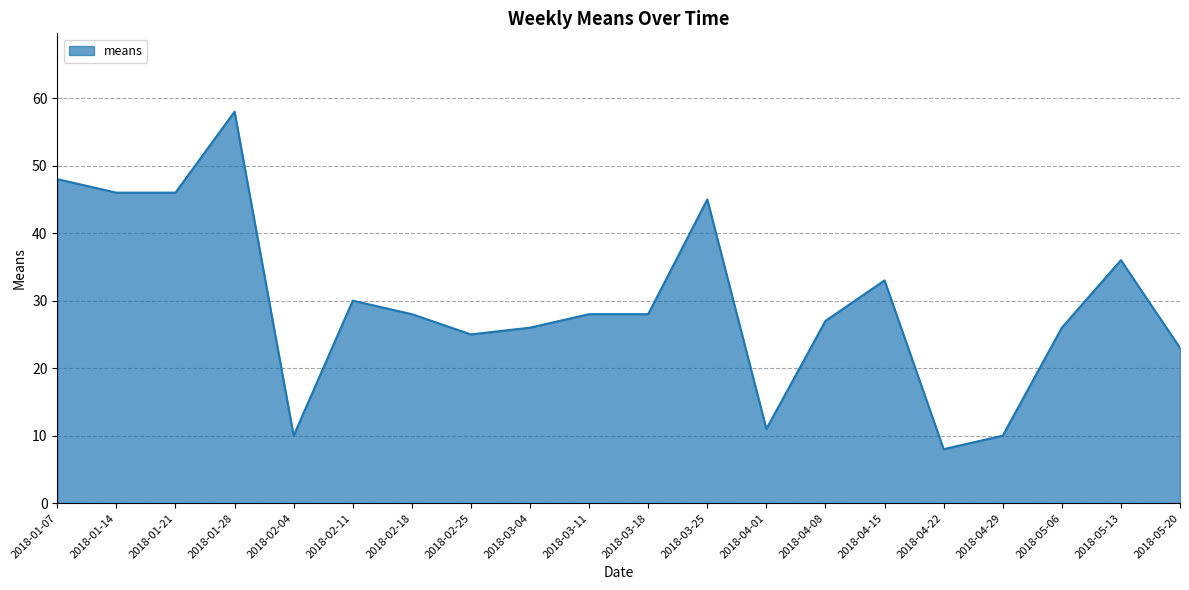

Which category has the highest value across all series?

2018-01-28